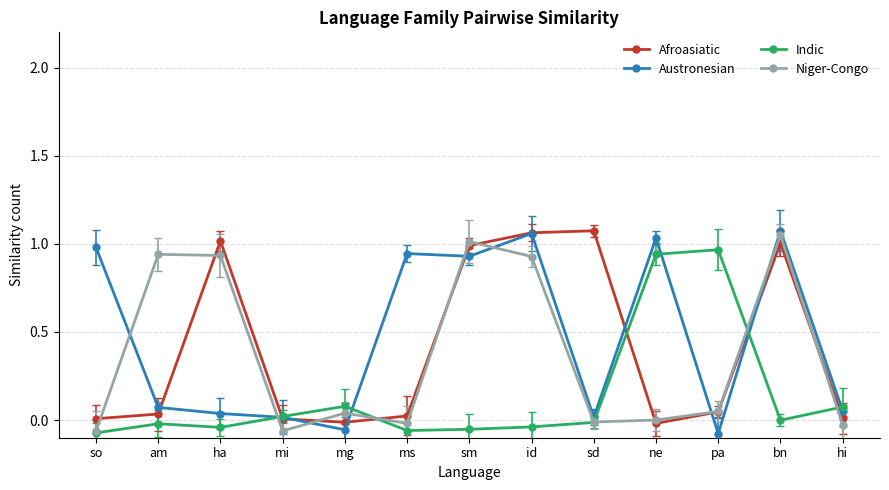

List the labels in order of Afroasiatic value, smallest first.

ne, mg, mi, so, hi, ms, am, pa, sm, bn, ha, id, sd